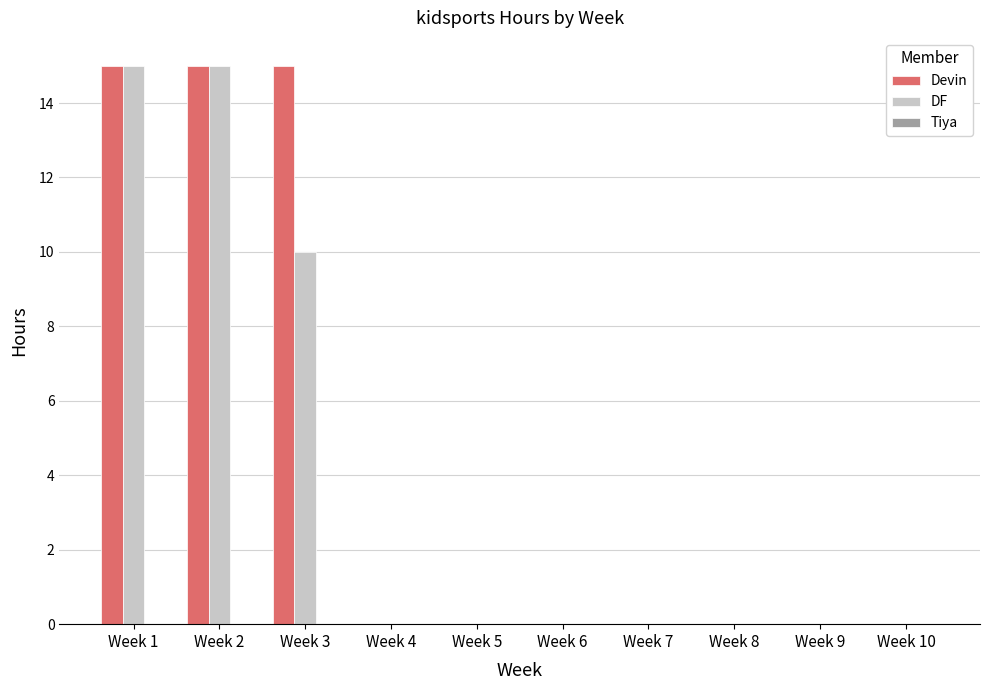

What is the total value across all series at Week 2?

30